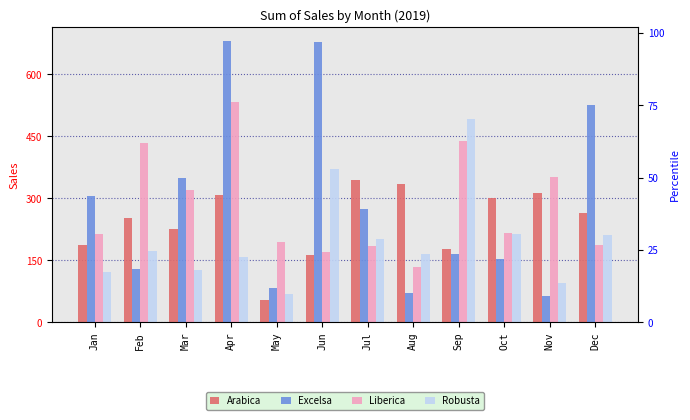

What is the spread (max minus min) of values at Jan?

183.0